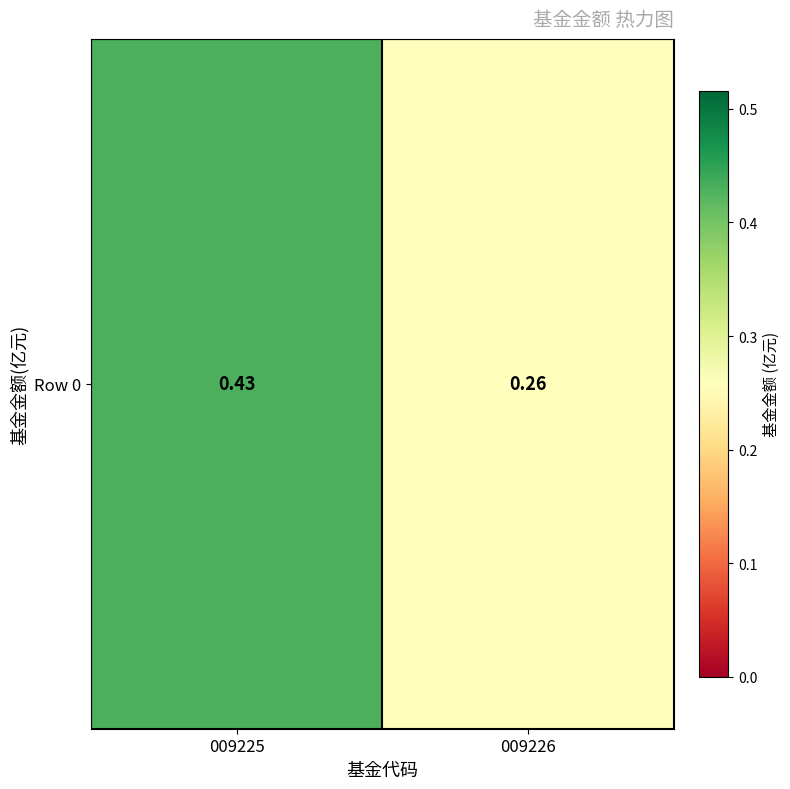

The chart shows a value of 0.4 at 009225. True or false?

True